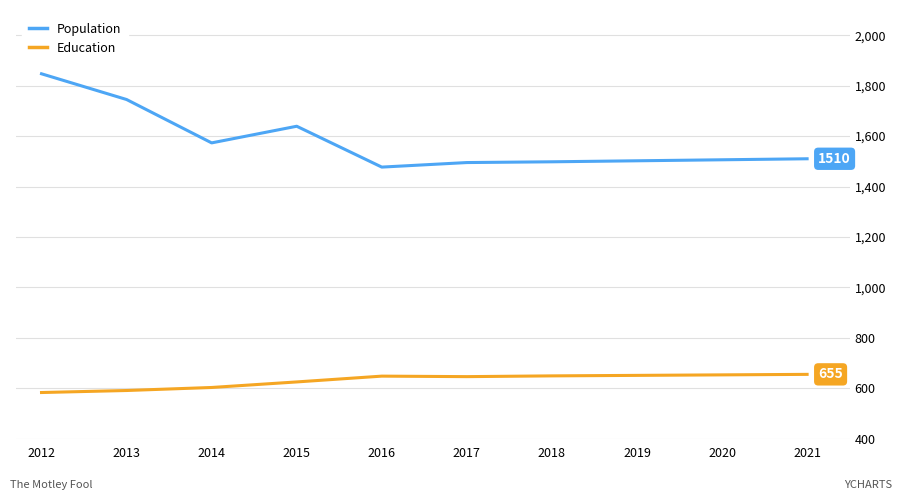

What is the sum of the Population values at 2015 and 2018?

3137